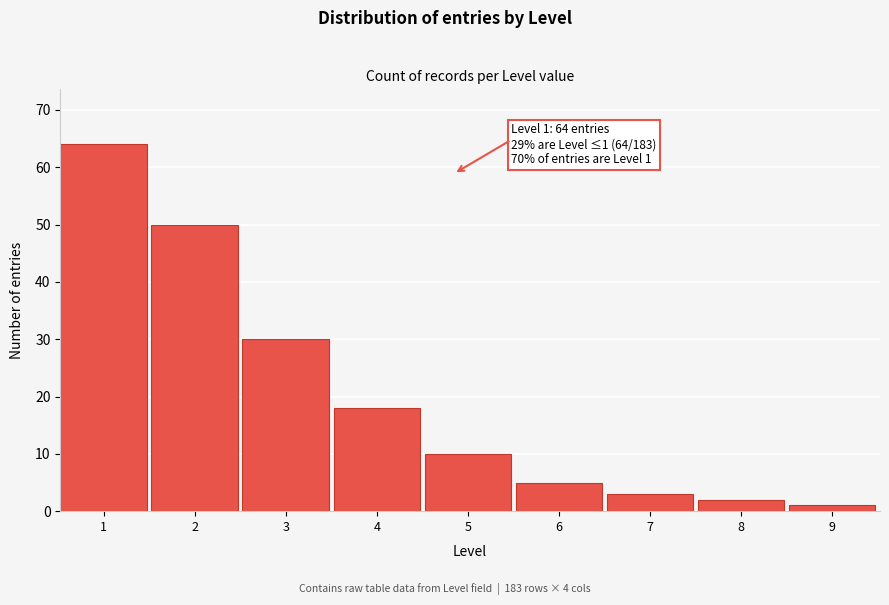

Reading left to right, list all the values displayed in this chart.

1=64	2=50	3=30	4=18	5=10	6=5	7=3	8=2	9=1